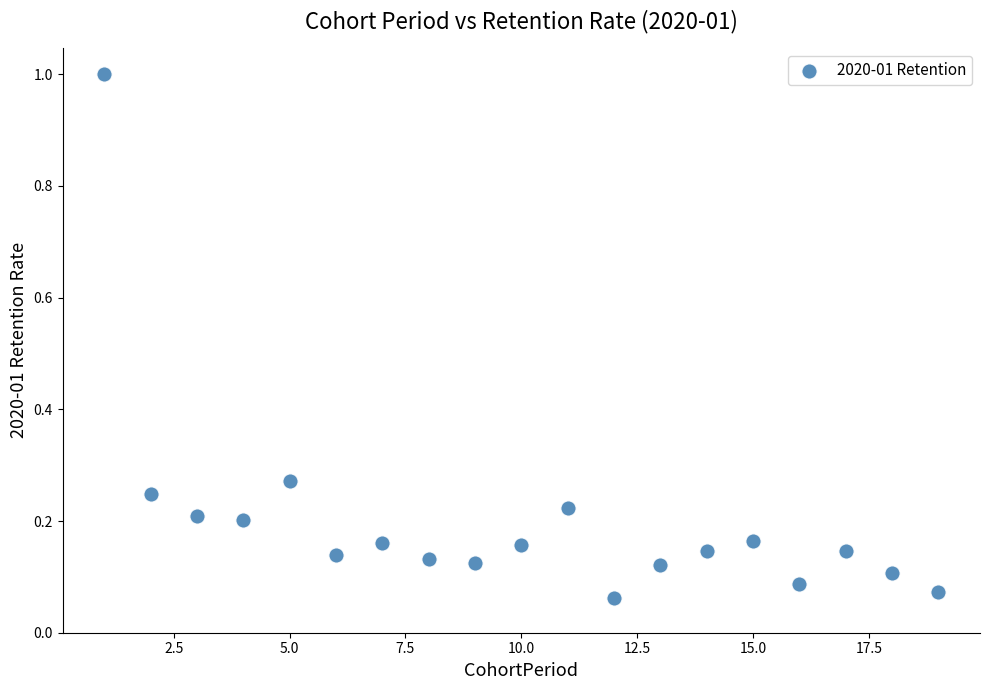

What is the range of Y values (max minus min)?

0.9